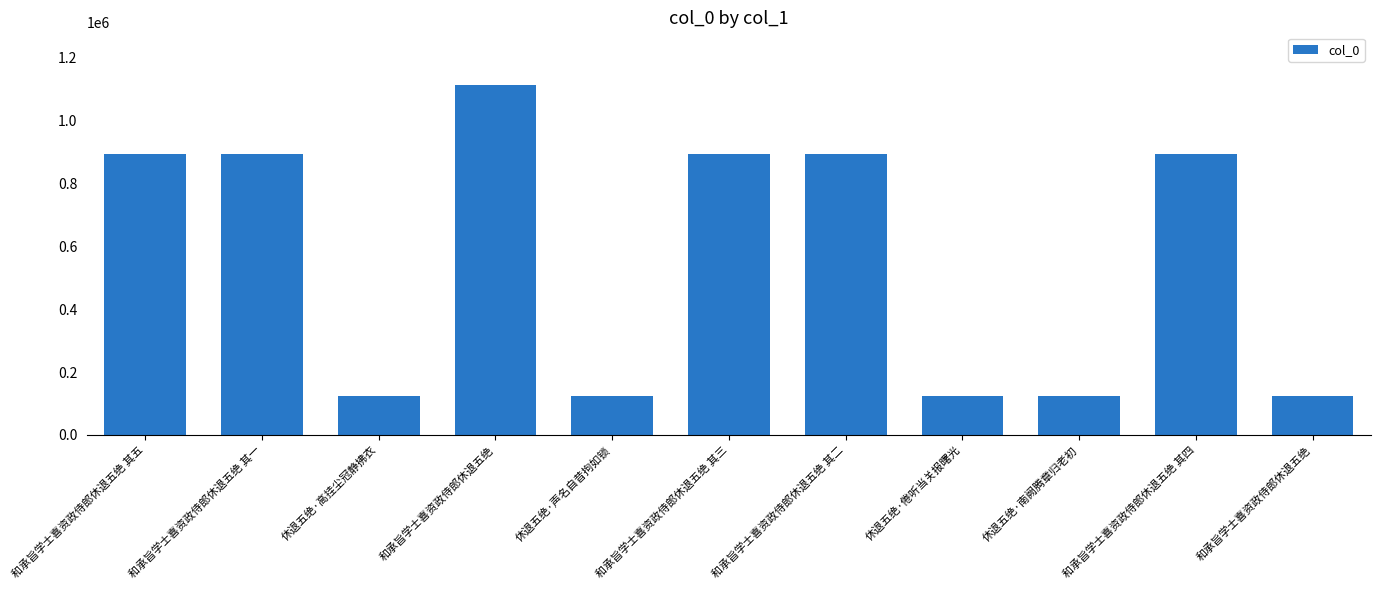

Between 休退五绝·南阙腾章归老初 and 休退五绝·声名自昔拘如锁, which is larger?

休退五绝·南阙腾章归老初